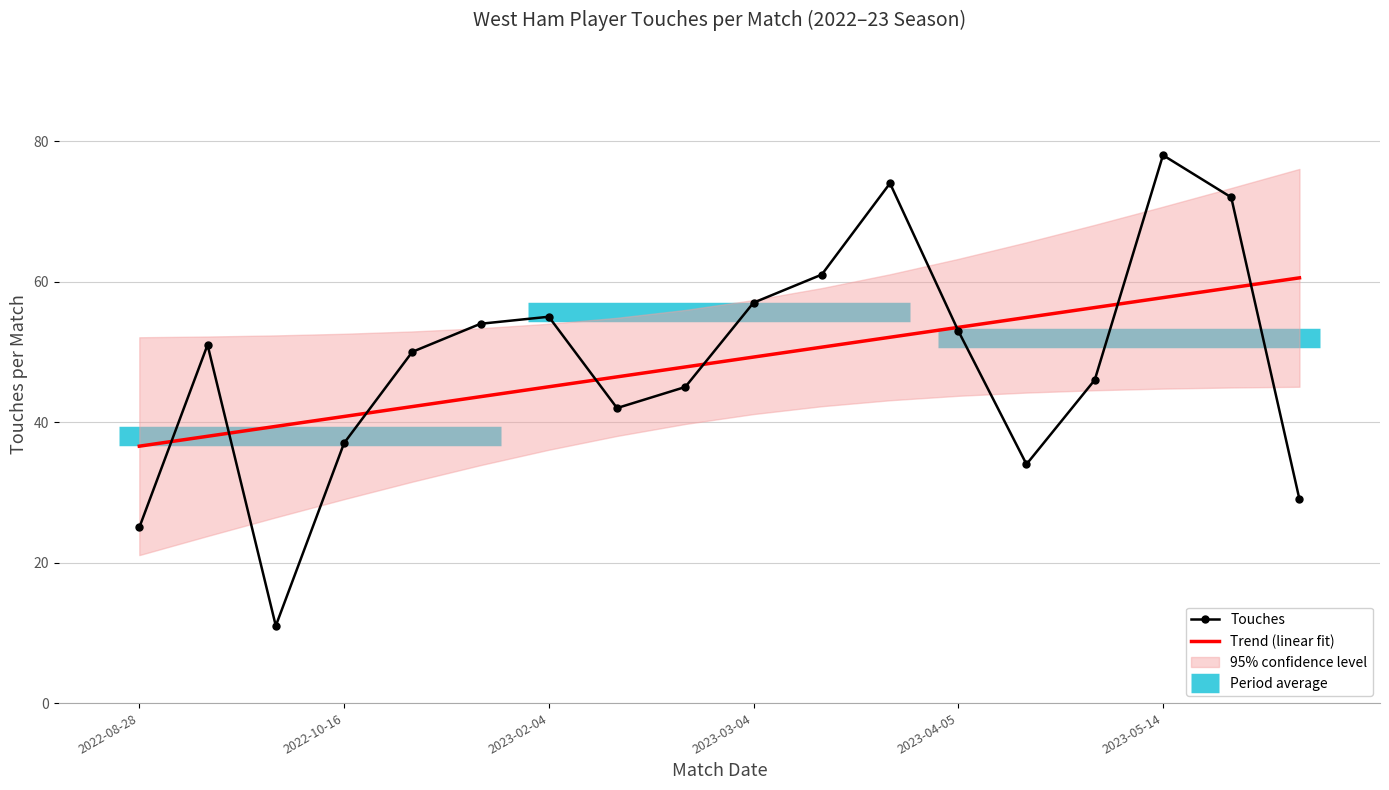

How many data points does each series have?

18